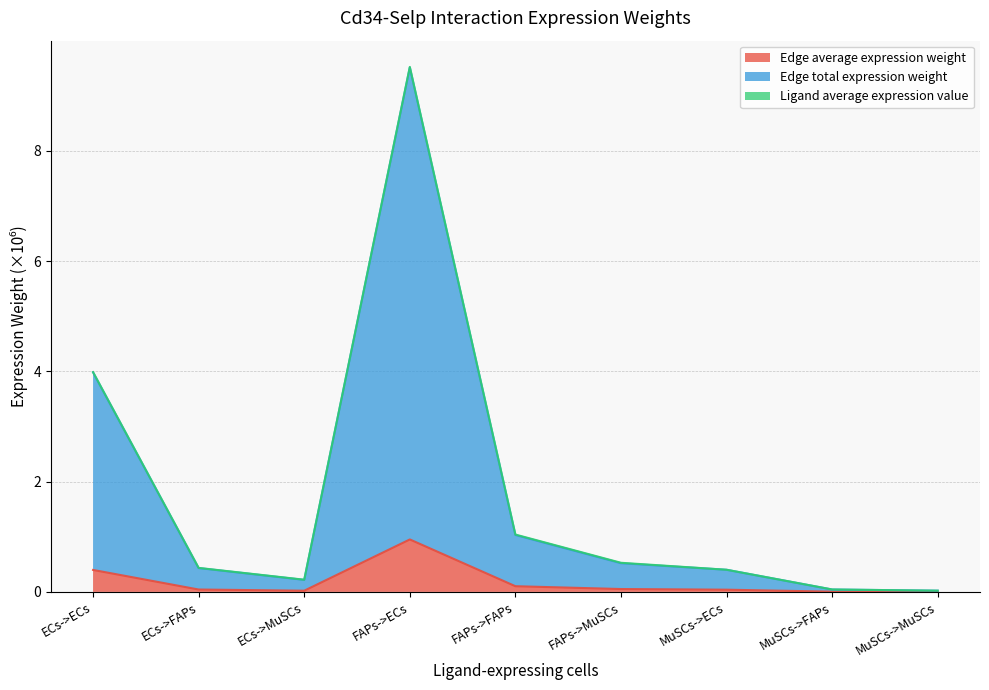

Where is Edge total expression weight nearest to the value 4?

ECs->ECs